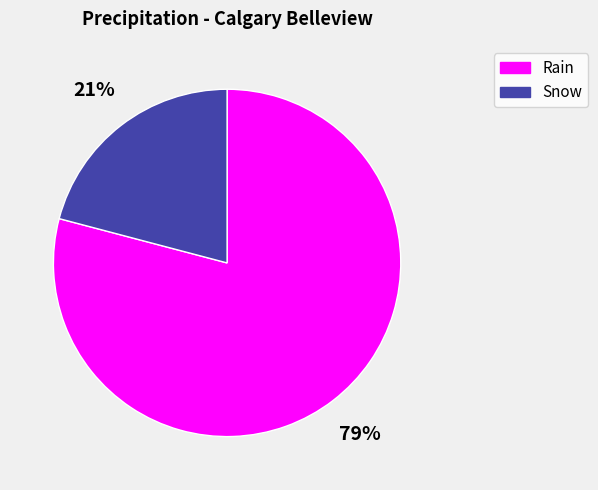

How many slices are in this pie chart?

2